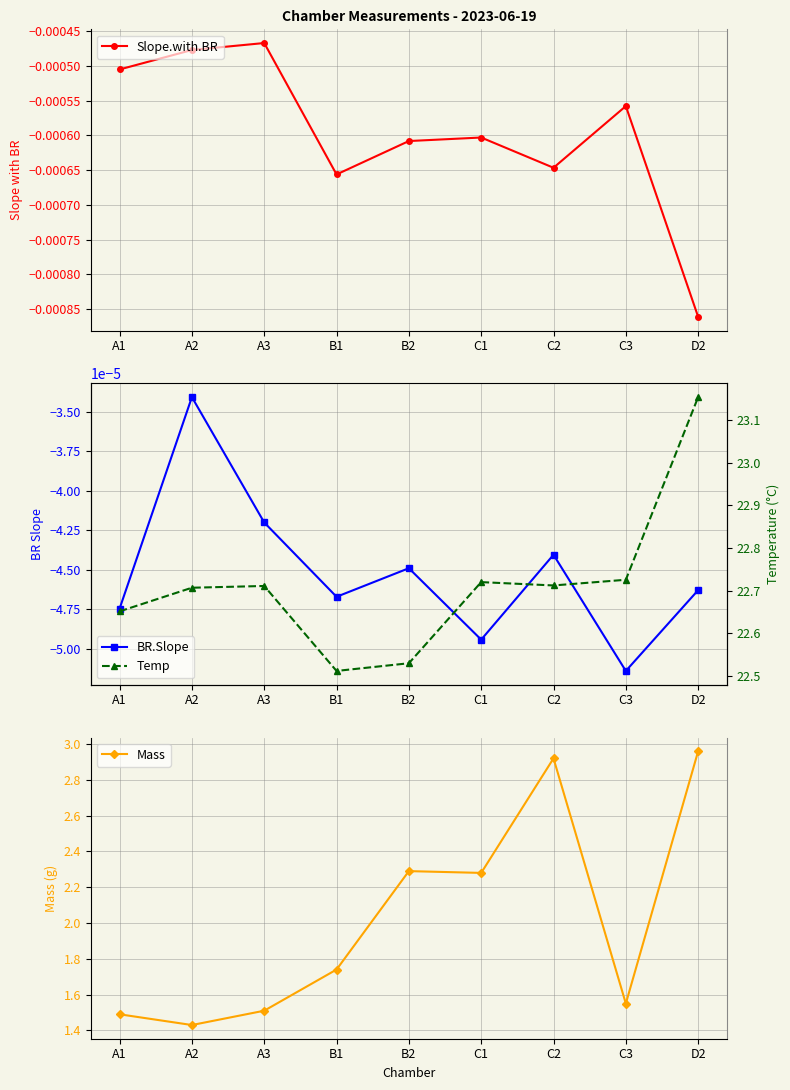

Between C2 and B2, which is larger?

B2